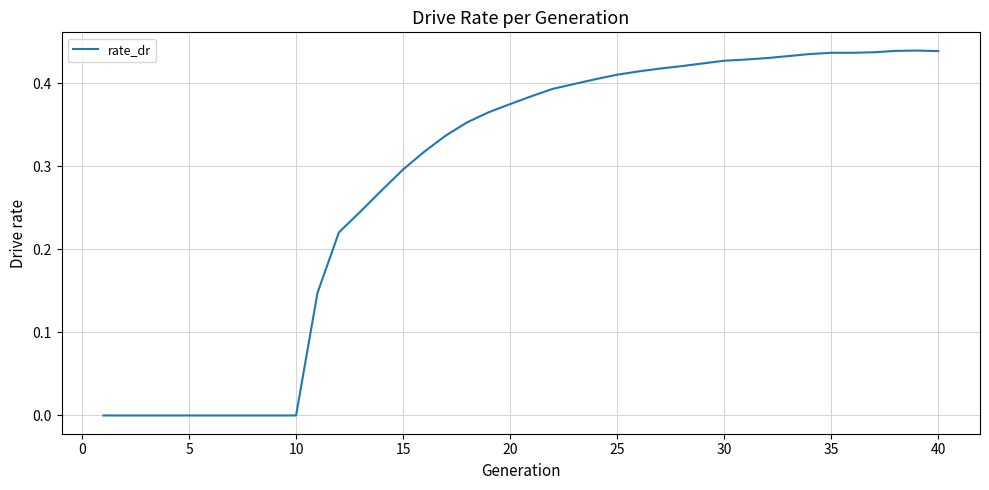

Is this an area chart (filled region under the line)?

No